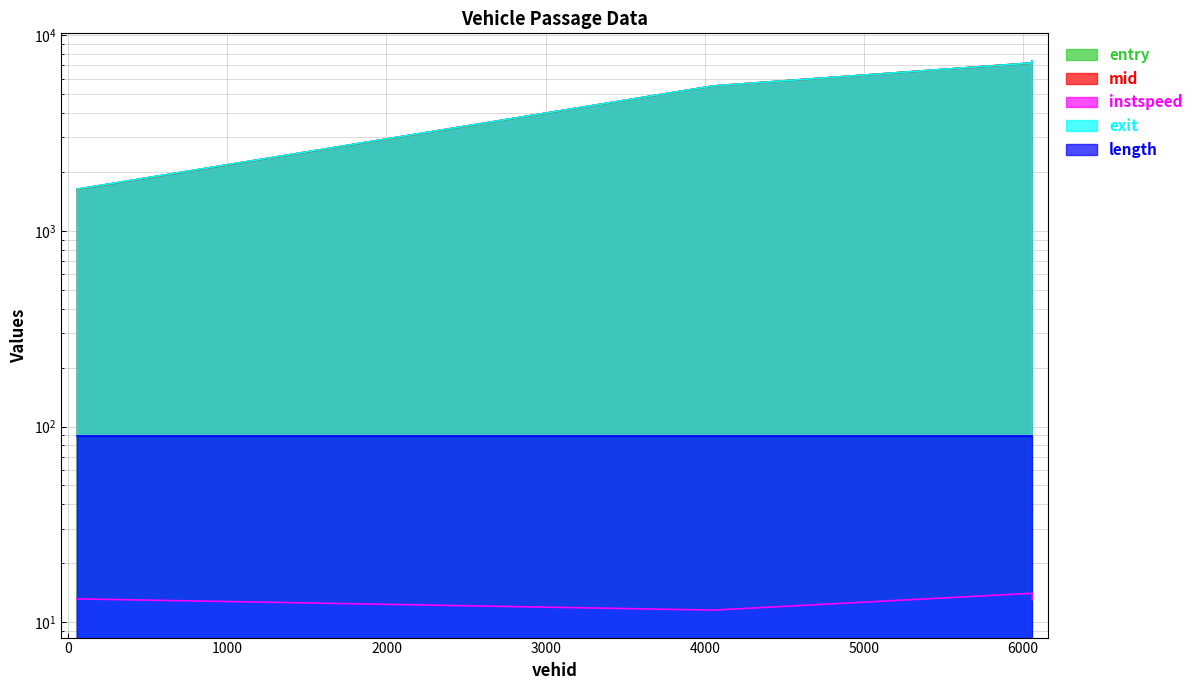

Which has a higher value, 6057.0 or 6058.0?

6058.0